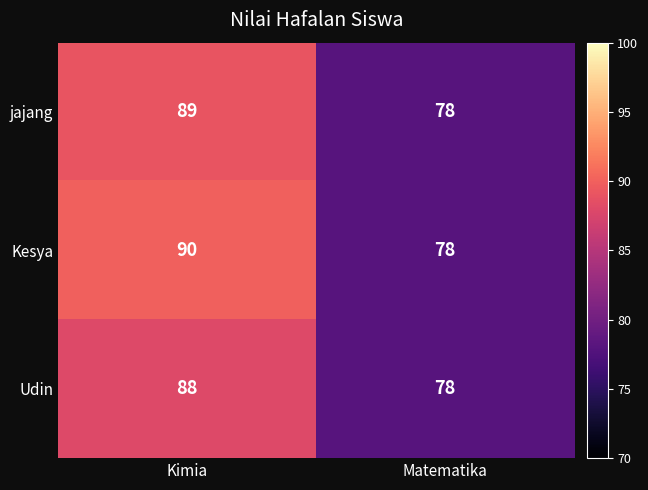

List the series in order of their peak value, highest first.

Kesya, jajang, Udin